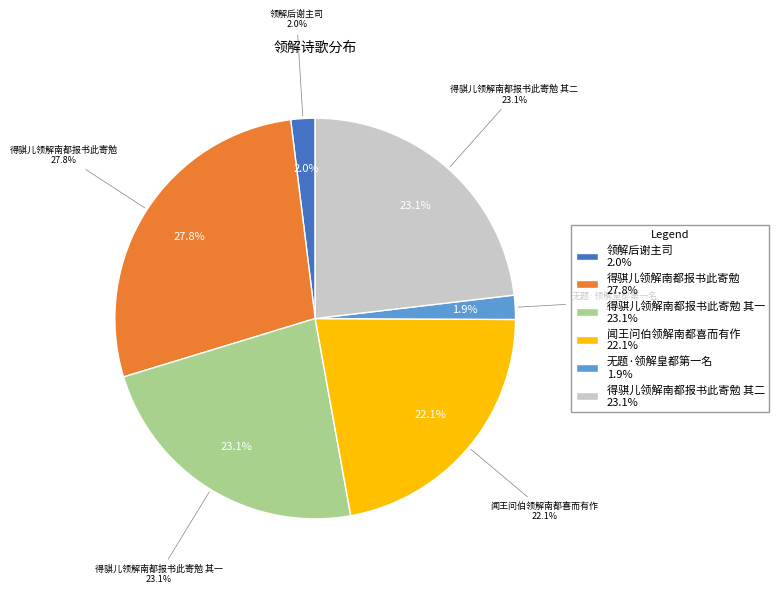

What percentage is the 闻王问伯领解南都喜而有作 slice, to the nearest percent?

22%